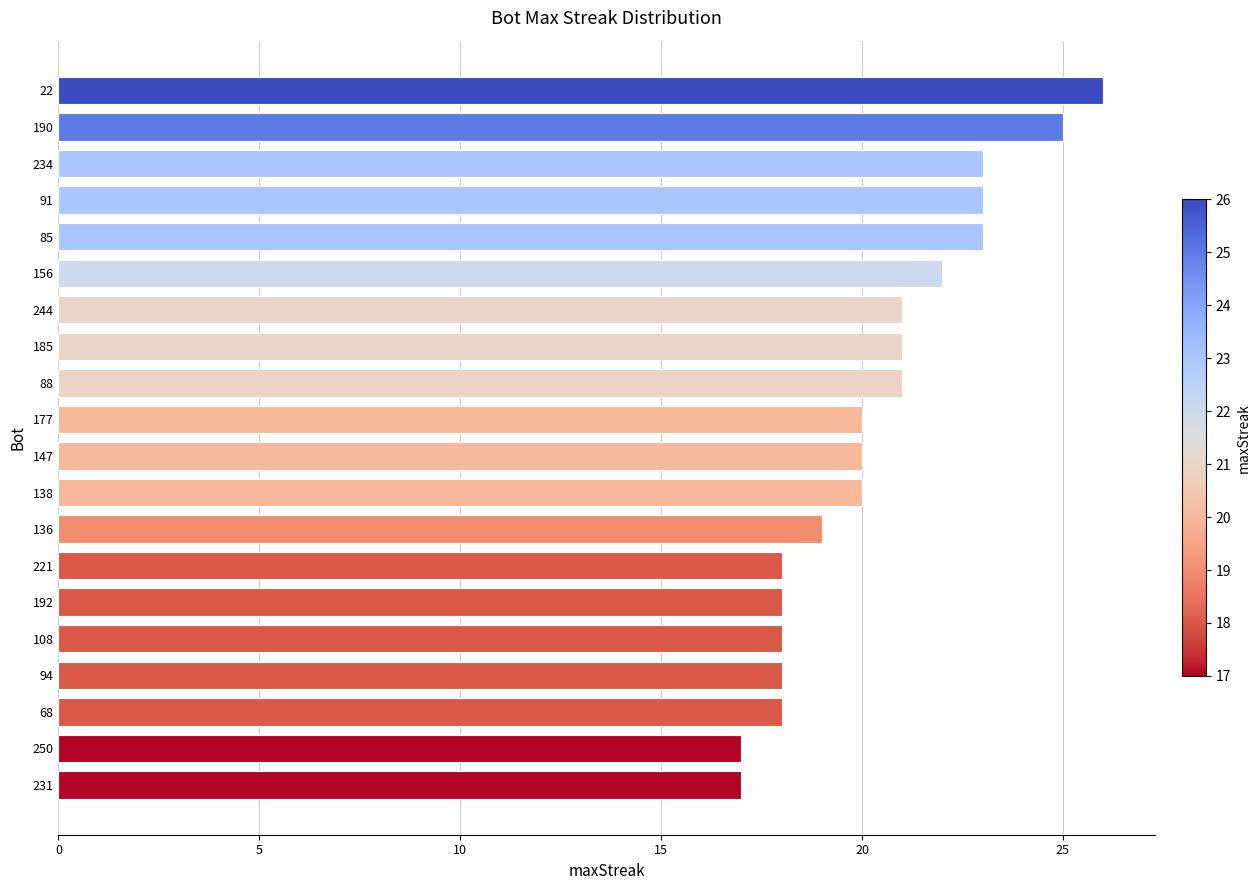

What is the difference between the second highest and minimum values?

8